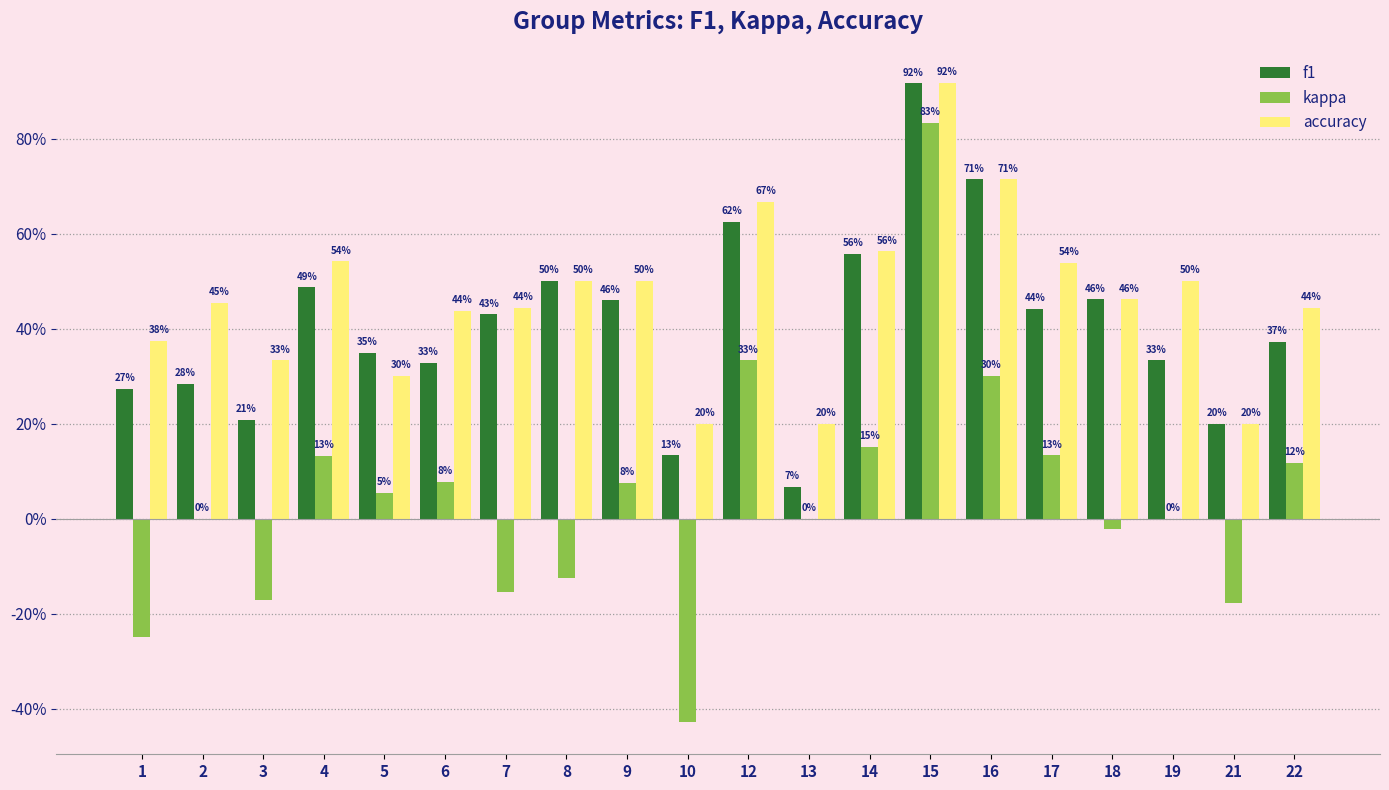

Does the chart contain stacked bars?

No